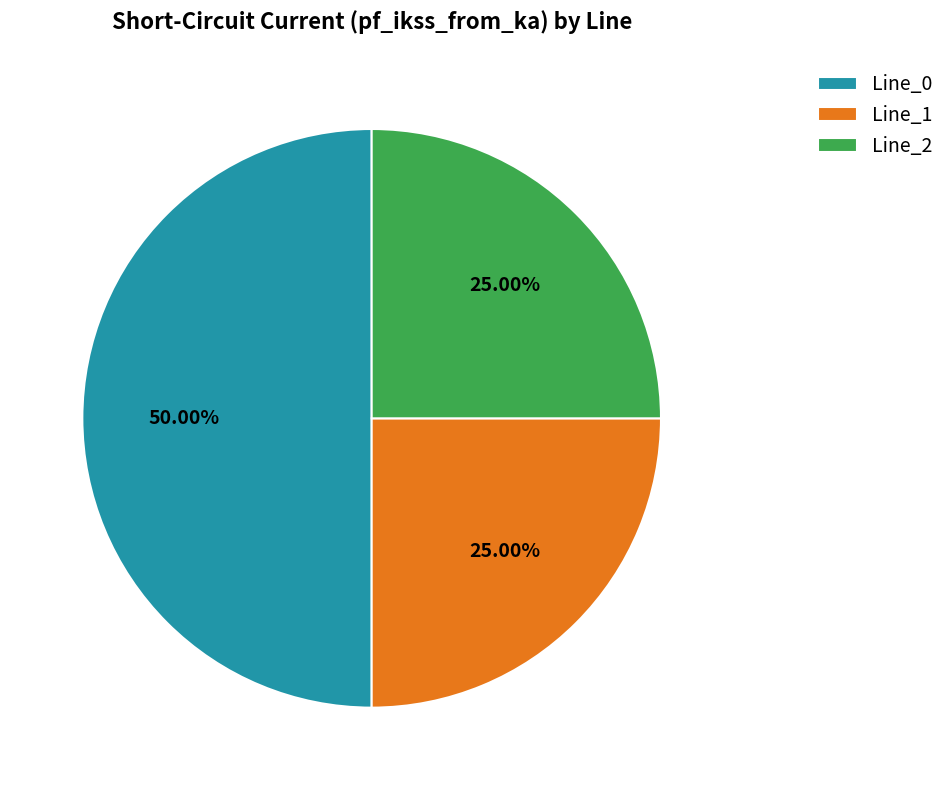

Which slice represents more than half of the pie?

Line_0